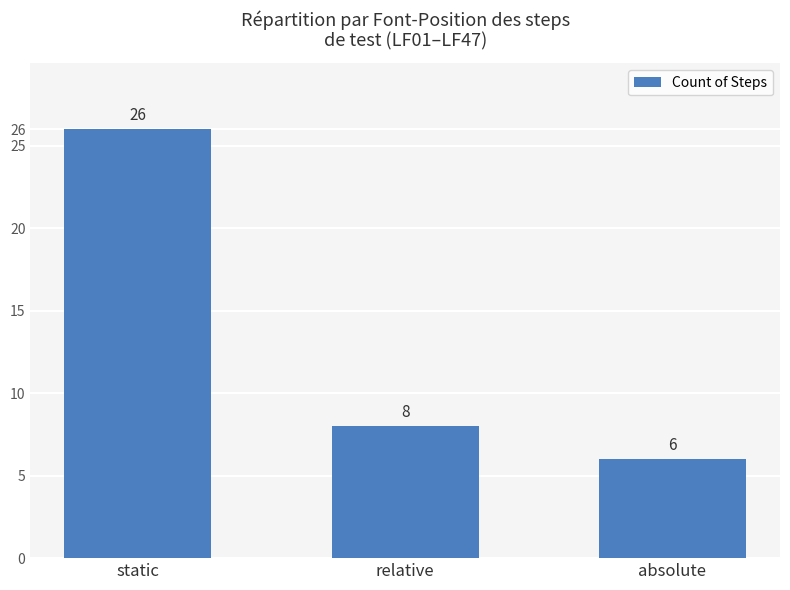

What is the difference between the second highest and minimum values?

2